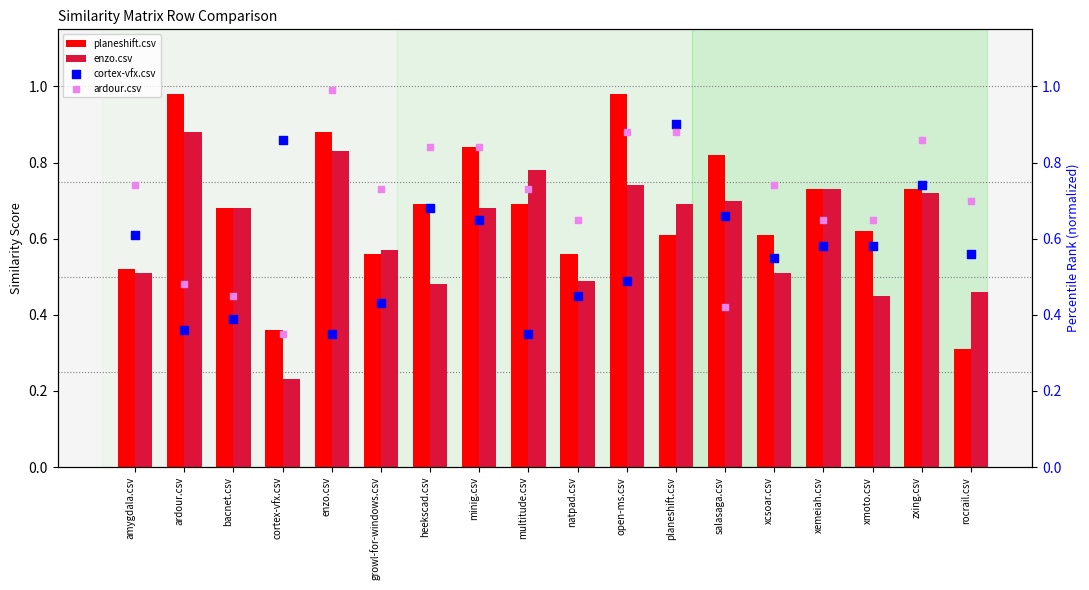

What are all the series names shown in the legend?

planeshift.csv, enzo.csv, cortex-vfx.csv, ardour.csv